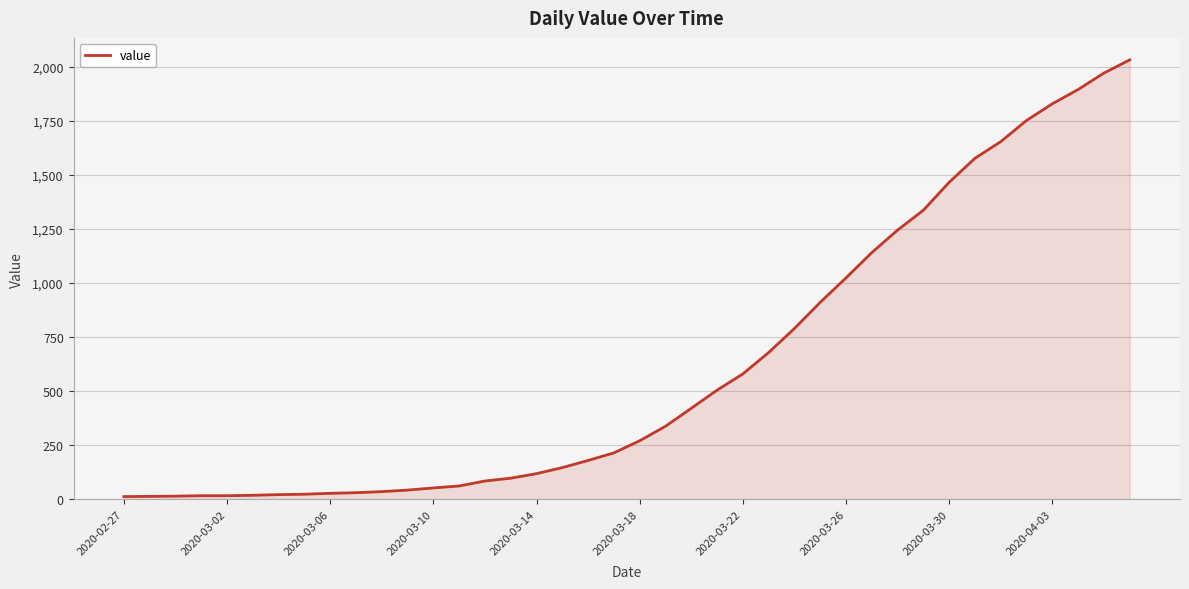

What is the greatest value displayed?

2032